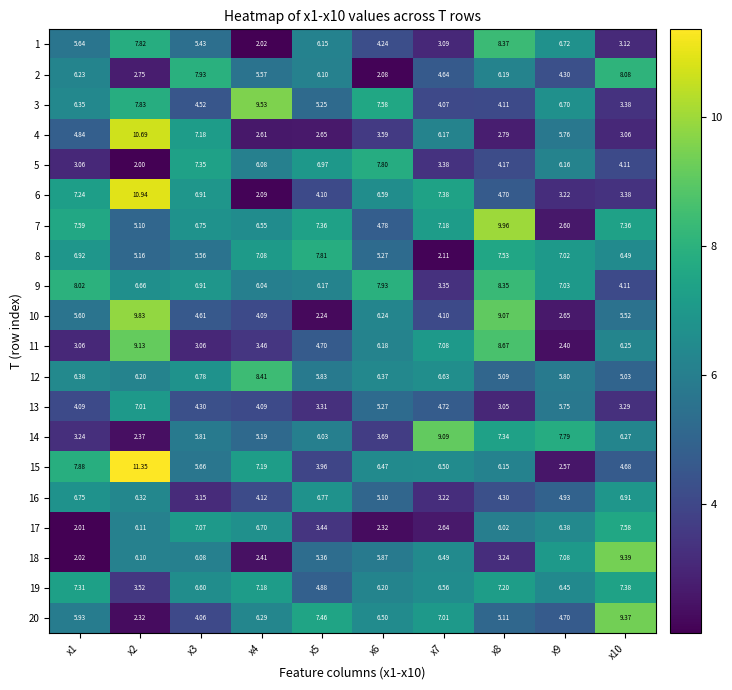

Is the value of 20 at x6 greater than the value of 7 at x7?

No